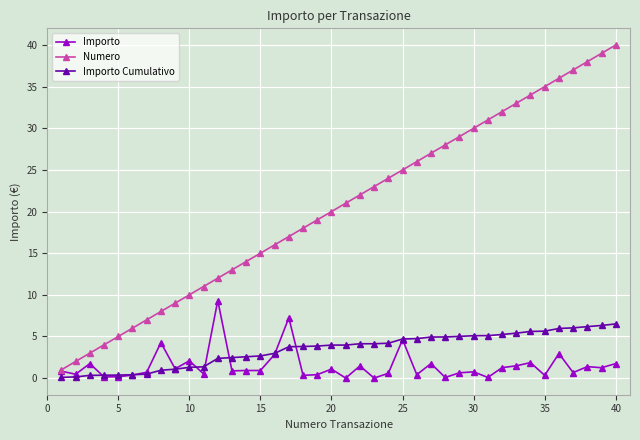

True or false: Numero has more than 1 points higher than both neighbors.

False